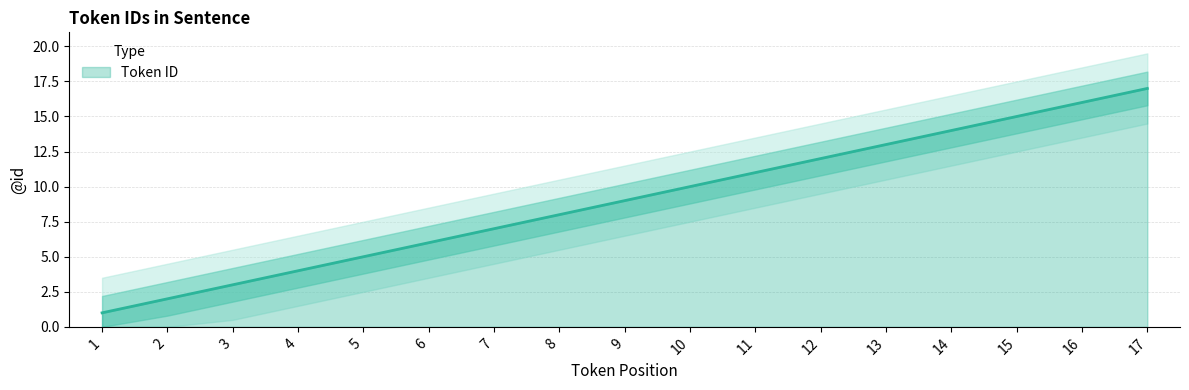

At which category does the chart reach its peak across all series?

17